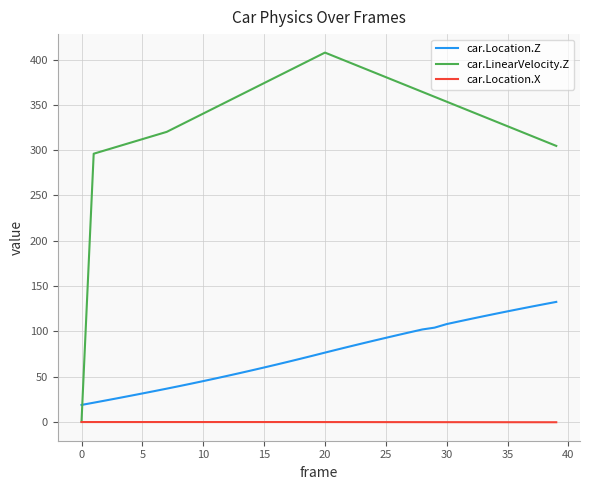

Which series ends up on top after the final intersection of car.Location.Z and car.LinearVelocity.Z?

car.LinearVelocity.Z